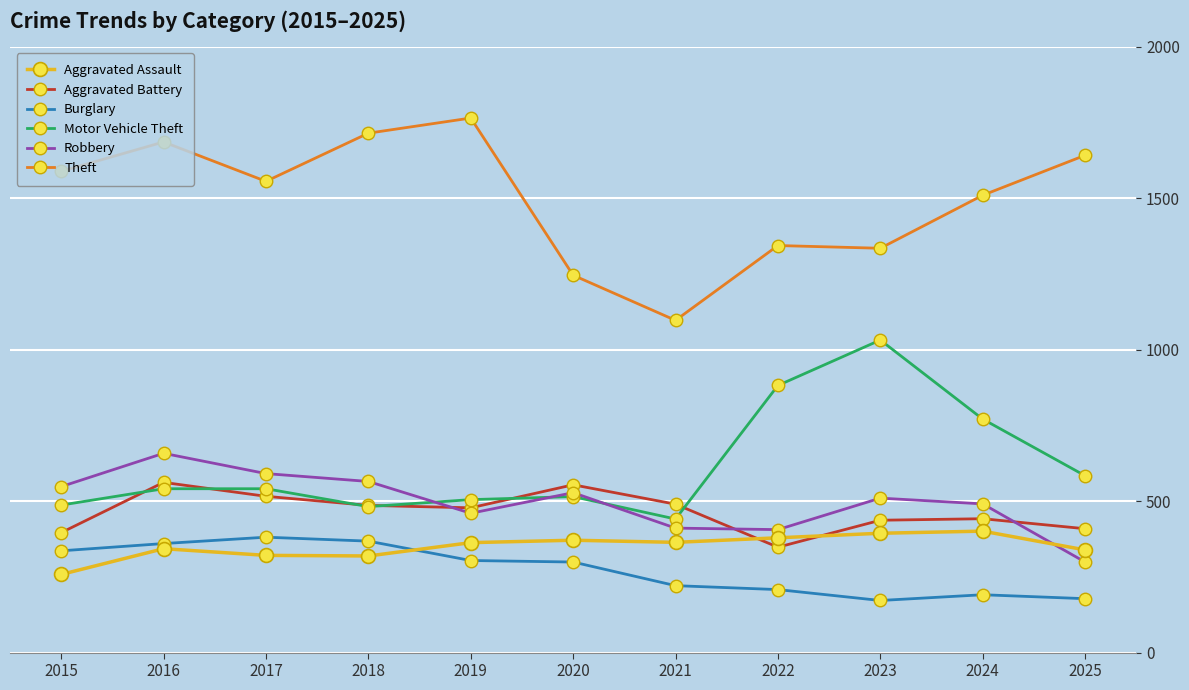

Read the Aggravated Battery value at 2017.

516